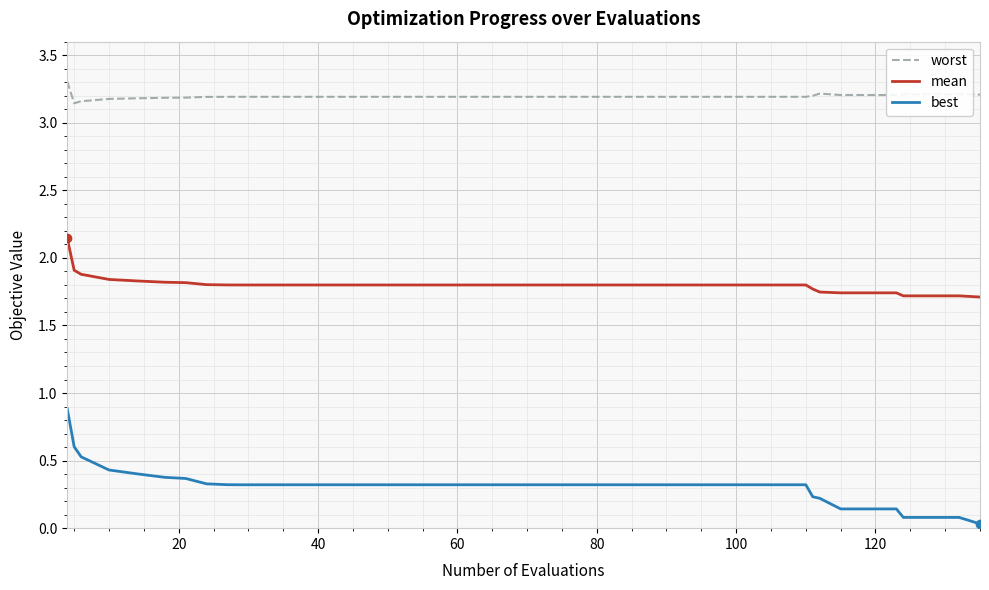

What are all the series names shown in the legend?

worst, mean, best